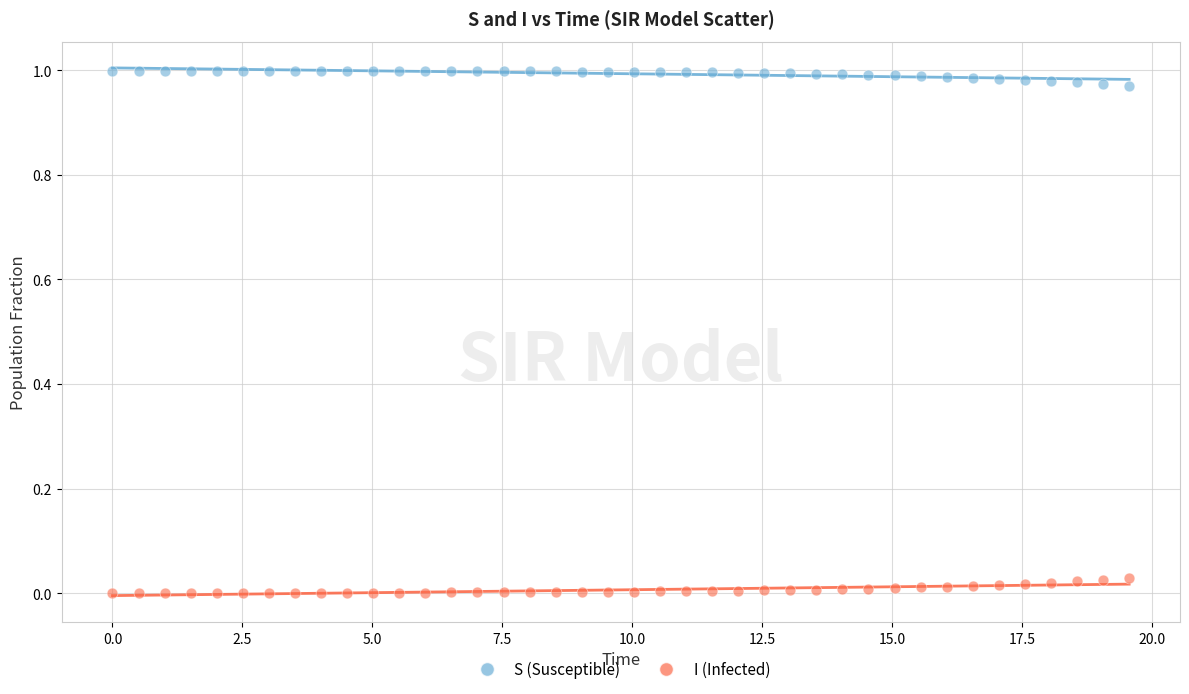

What is the X range (max minus min) for the scatter plot?

19.6